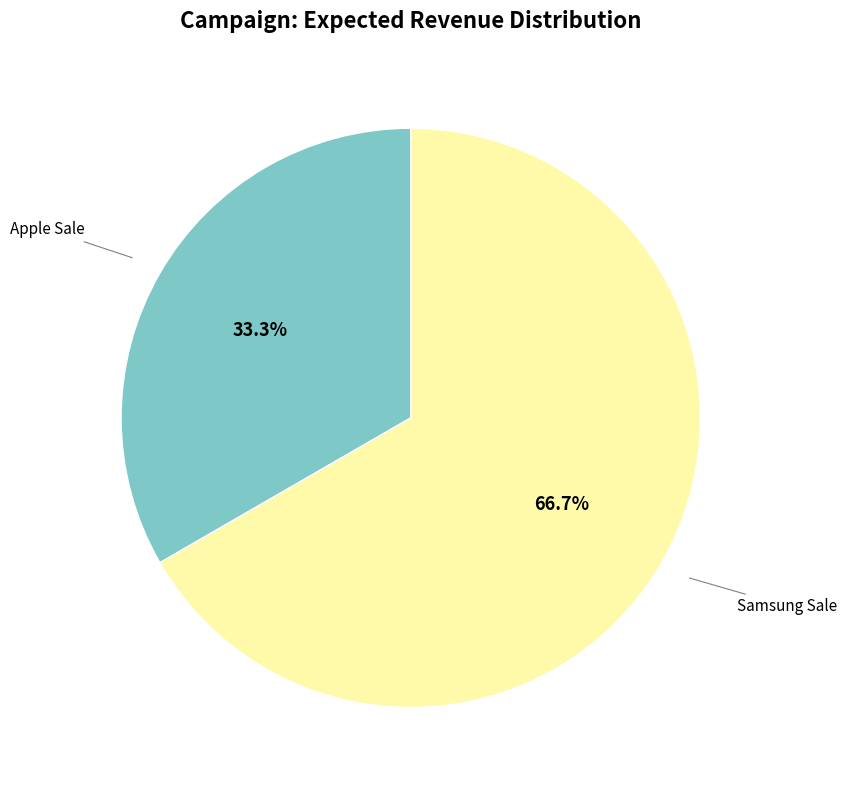

To the nearest percent, what portion does Samsung Sale represent?

67%